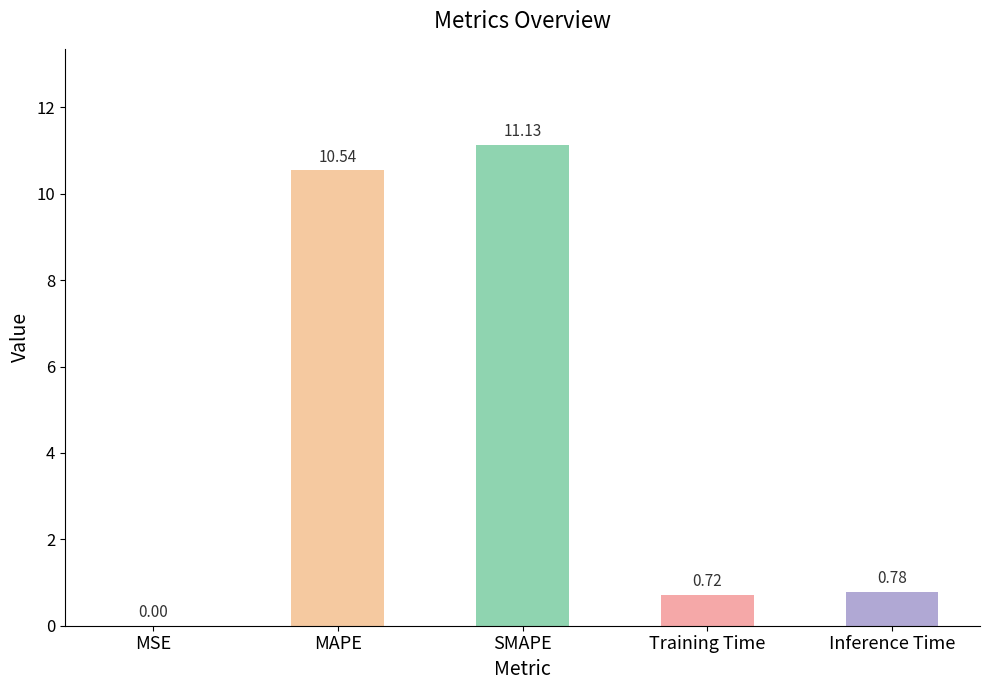

What is the change in value from MAPE to Inference Time?

-9.8